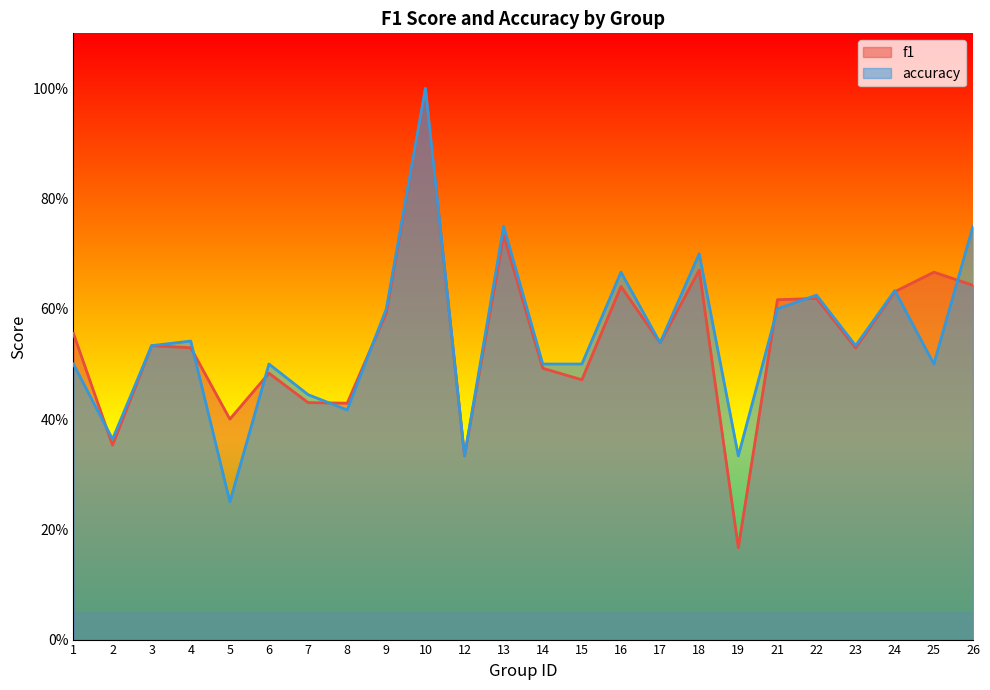

Reading left to right, extract all data points from this chart.

f1: 0.6	0.4	0.5	0.5	0.4	0.5	0.4	0.4	0.6	1.0	0.3	0.7	0.5	0.5	0.6	0.5	0.7	0.2	0.6	0.6	0.5	0.6	0.7	0.6
accuracy: 0.5	0.4	0.5	0.5	0.2	0.5	0.4	0.4	0.6	1.0	0.3	0.8	0.5	0.5	0.7	0.5	0.7	0.3	0.6	0.6	0.5	0.6	0.5	0.8